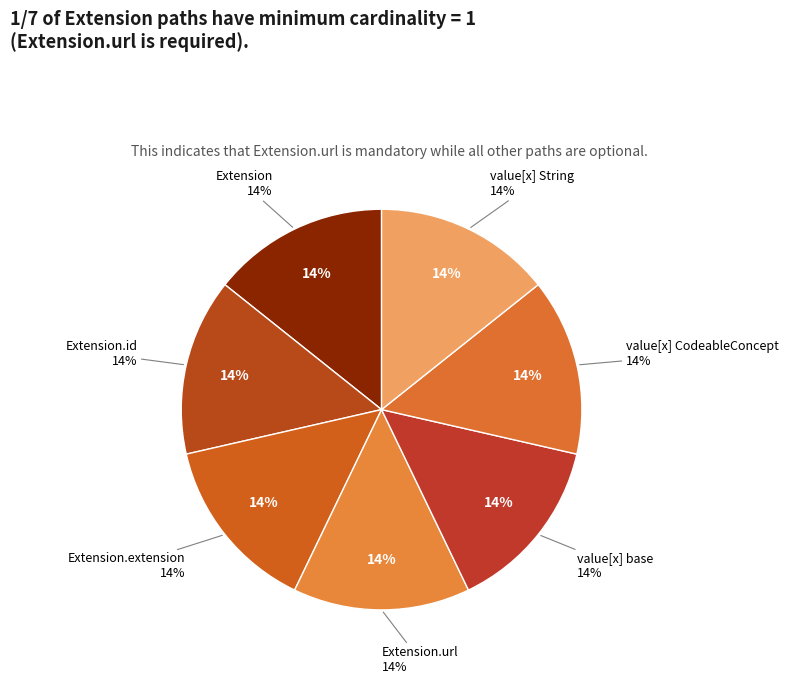

Which category has the smallest portion of the pie?

Extension